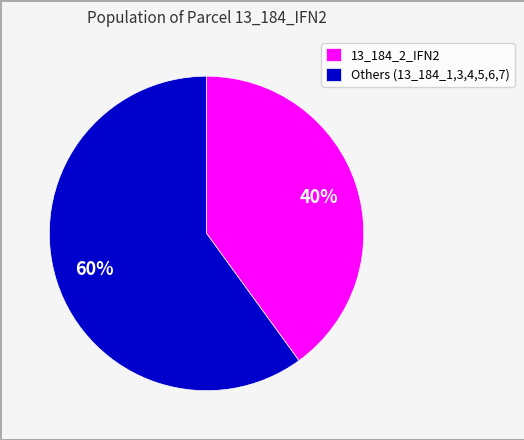

Approximately how many times larger is the value at Others (13_184_1,3,4,5,6,7) compared to 13_184_2_IFN2?

1.5